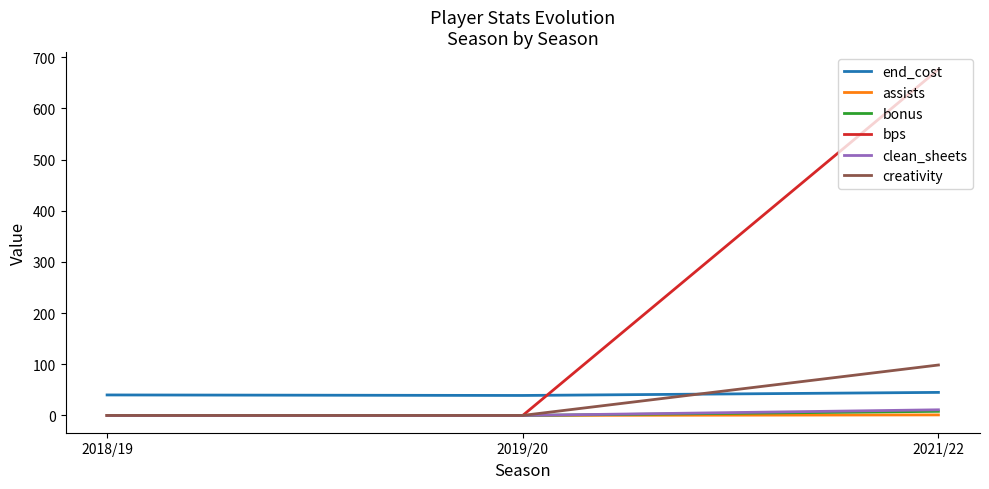

At which category is the sum across all series the highest?

2021/22